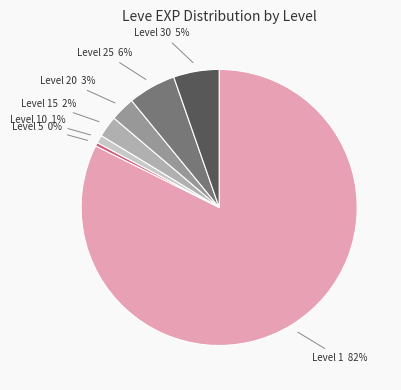

Between Level 25 and Level 15, which is larger?

Level 25